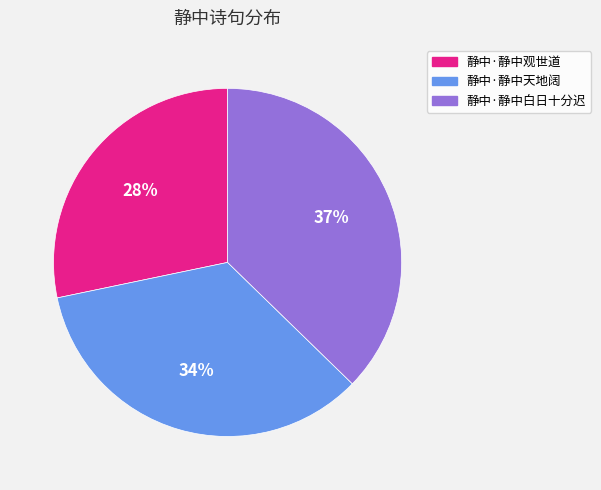

To the nearest percent, what is the average slice percentage?

33%